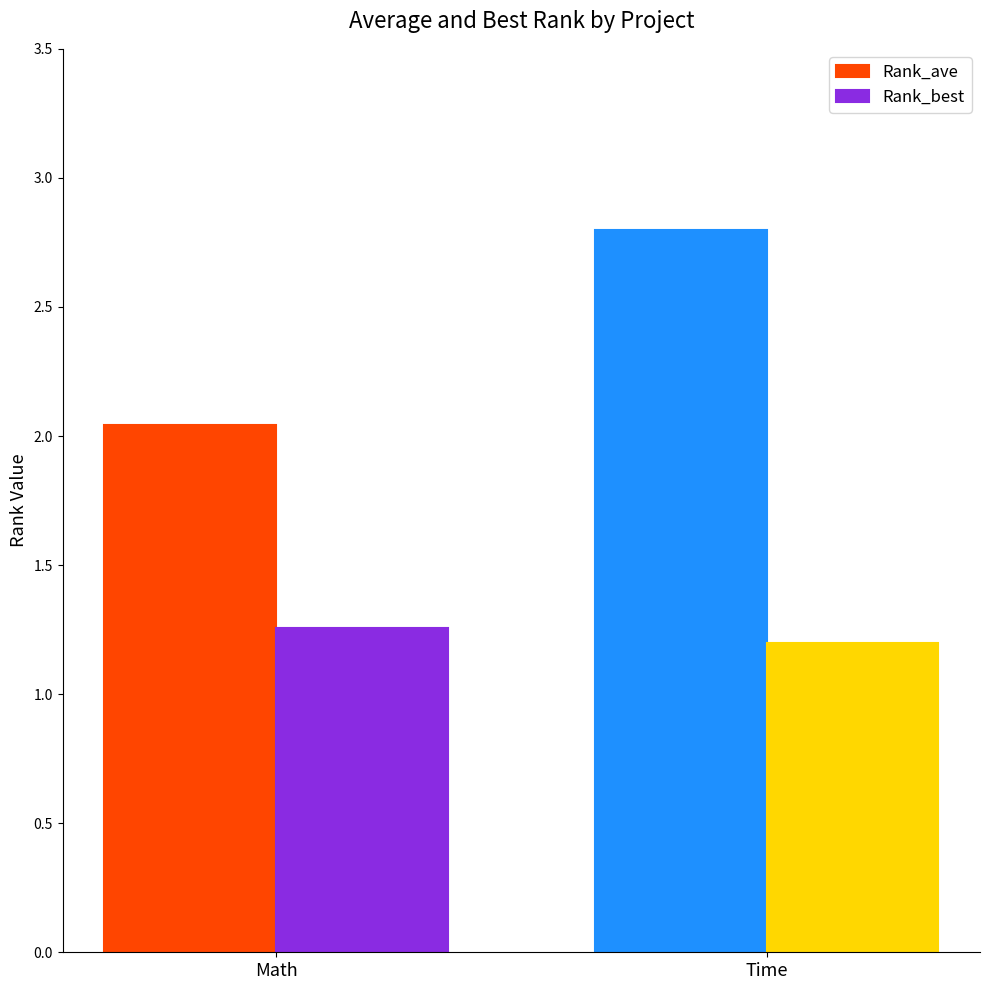

Which series changed the most between Math and Time?

Rank_ave